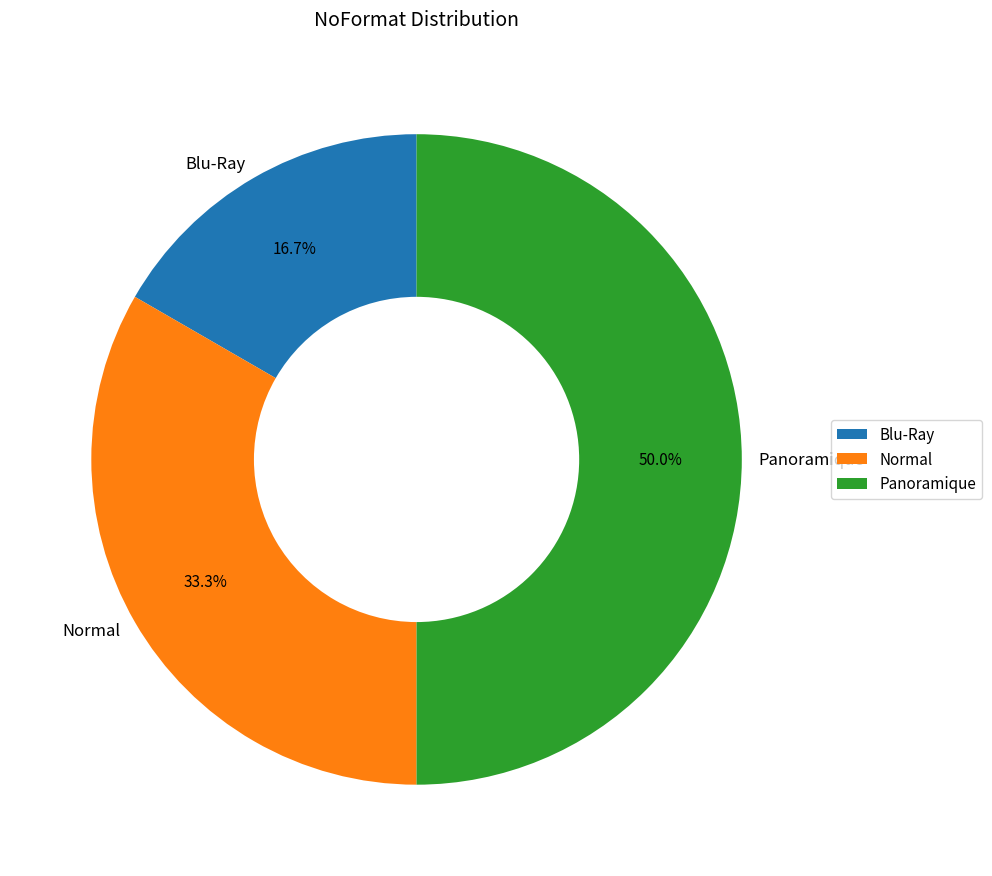

True or false: Normal accounts for 47% of the total.

False